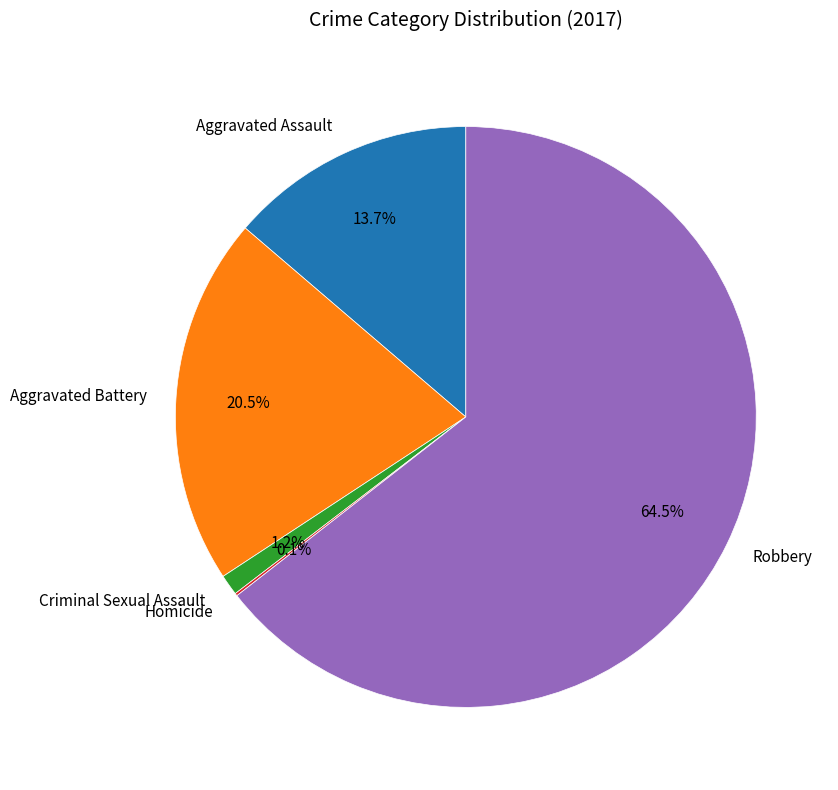

Between Aggravated Assault and Robbery, which is larger?

Robbery